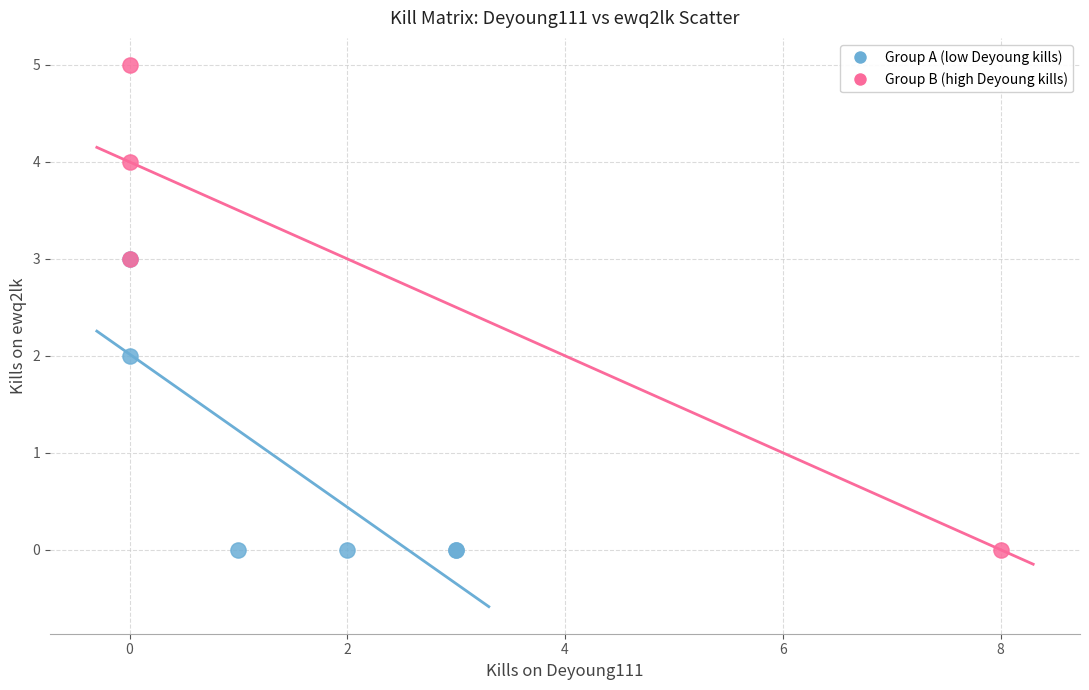

Which series has the widest spread of Y values?

Group B (high Deyoung kills)